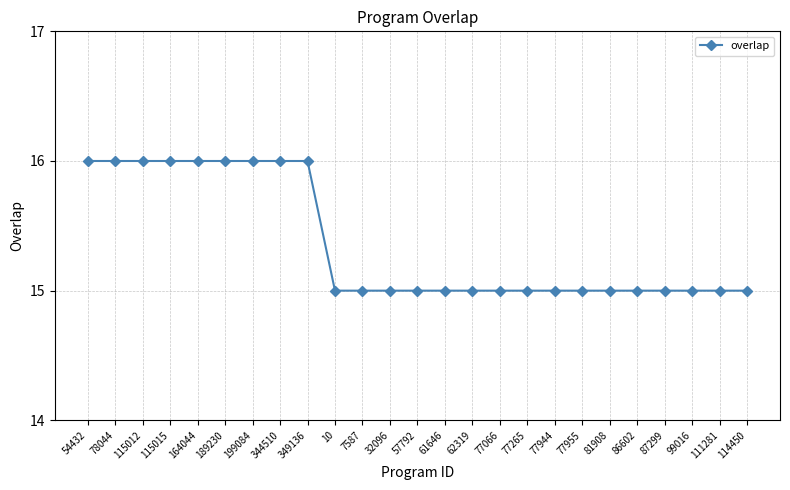

Does the chart display data point markers on the line(s)?

Yes